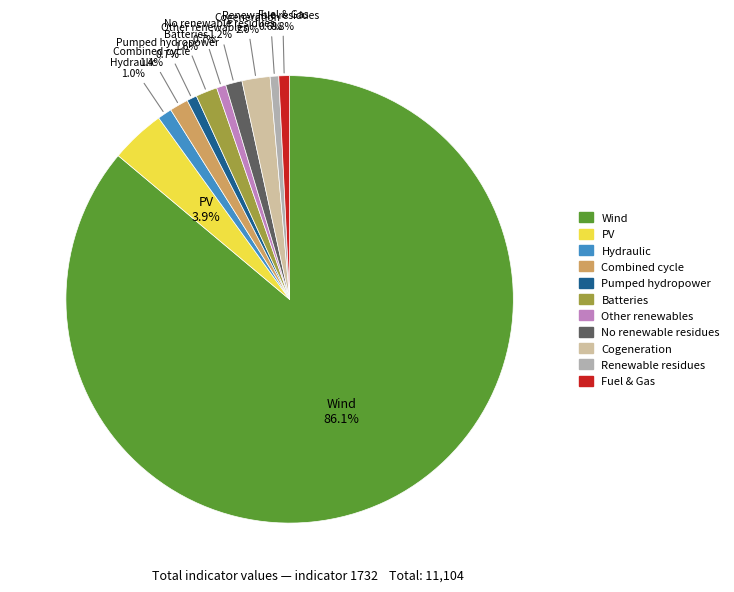

Count the number of slices in the pie.

11